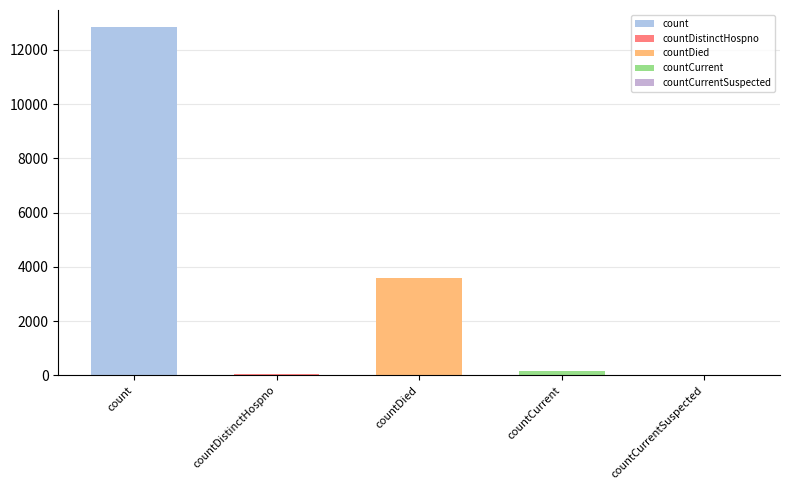

Where does the data first go above 177?

count